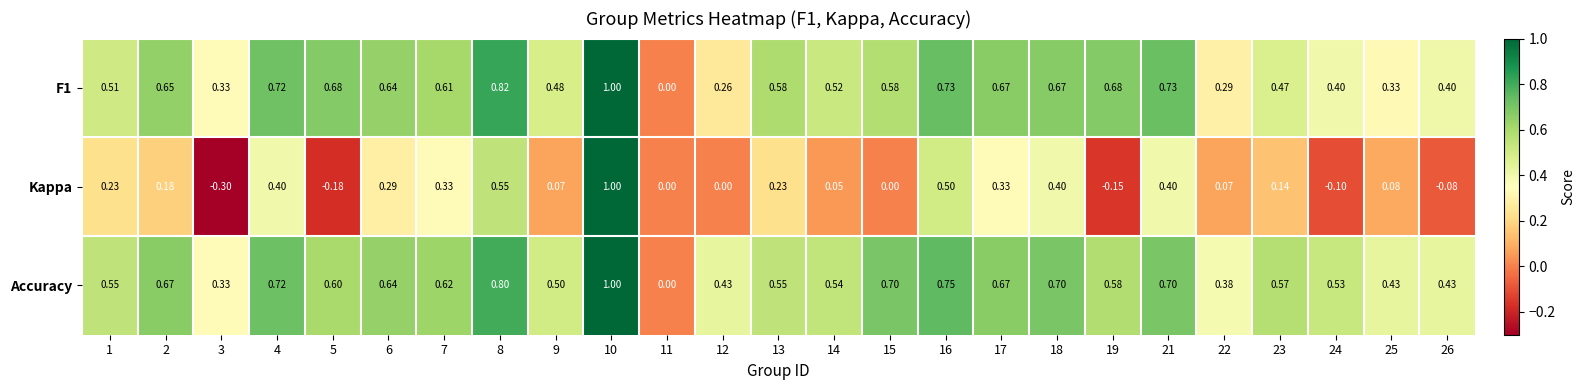

Which series has the largest range (max minus min)?

Kappa